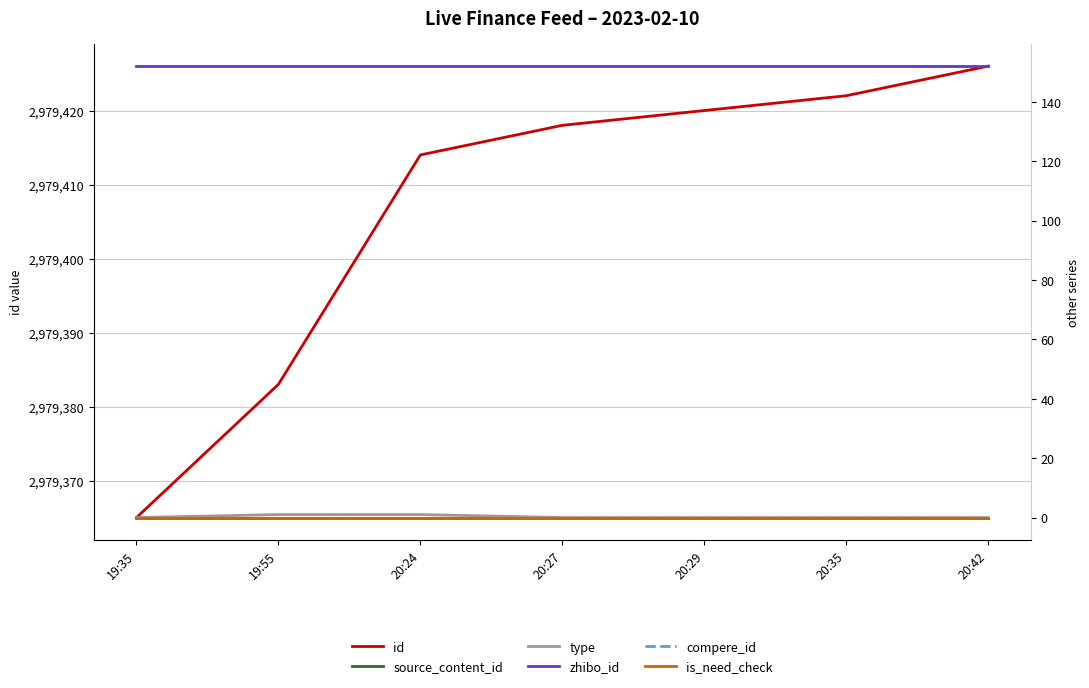

How many lines are shown in the chart?

6